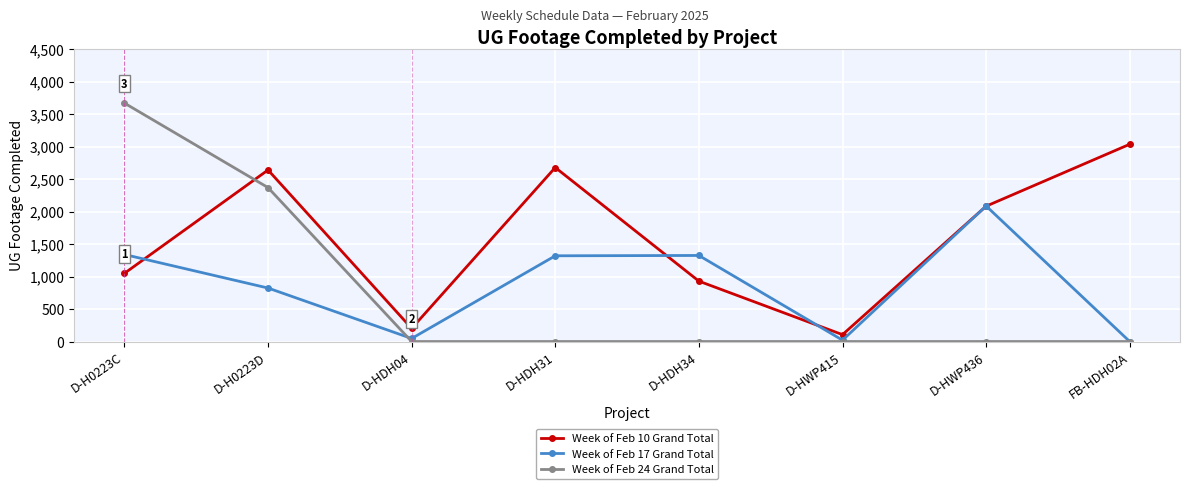

Which series has the widest spread of values?

Week of Feb 24 Grand Total